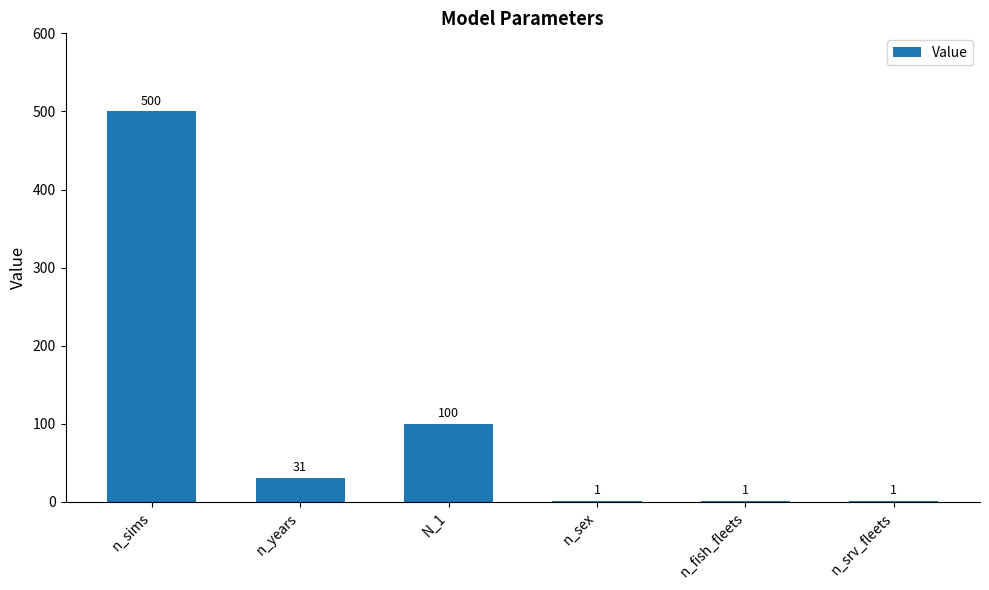

Reading left to right, transcribe all the data shown in this chart.

n_sims=500	n_years=31	N_1=100	n_sex=1	n_fish_fleets=1	n_srv_fleets=1